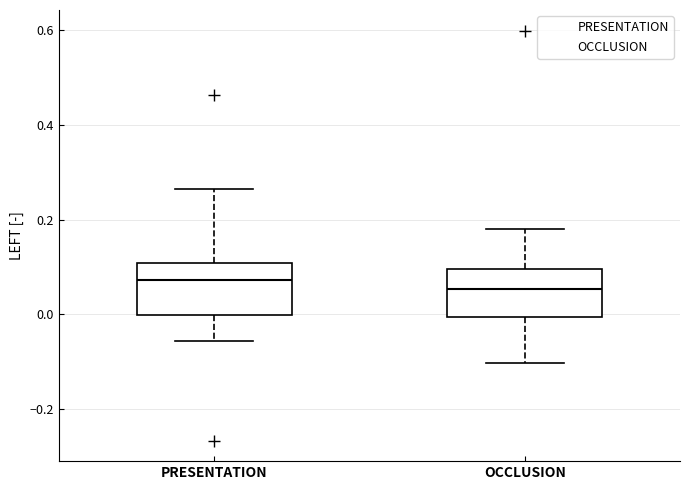

Reading left to right, transcribe this box plot: for each box, give where its median line is, the range the box spans, and where its two whiskers end, as read against the y-axis. The values are not printed on the chart, so give them approximately, as read against the axis.

PRESENTATION: median 0.08, box 0.00 to 0.10, whiskers -0.06 to 0.26
OCCLUSION: median 0.06, box 0.00 to 0.10, whiskers -0.10 to 0.18